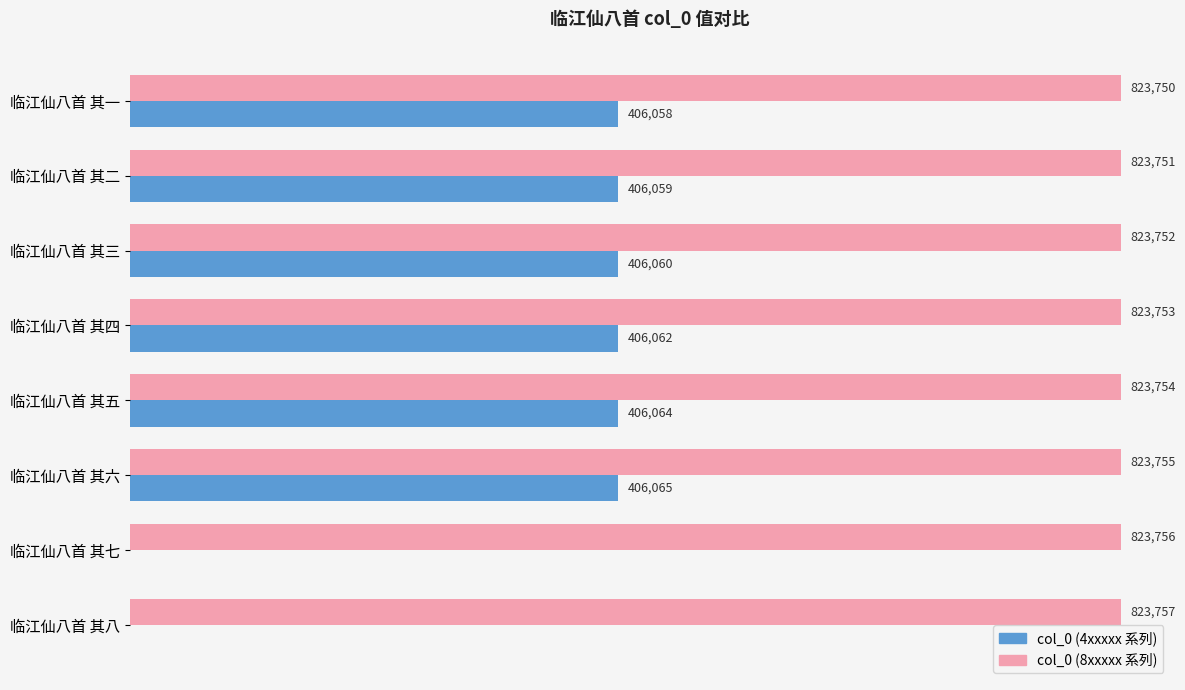

At which label does col_0 (4xxxxx 系列) reach its peak?

临江仙八首 其六